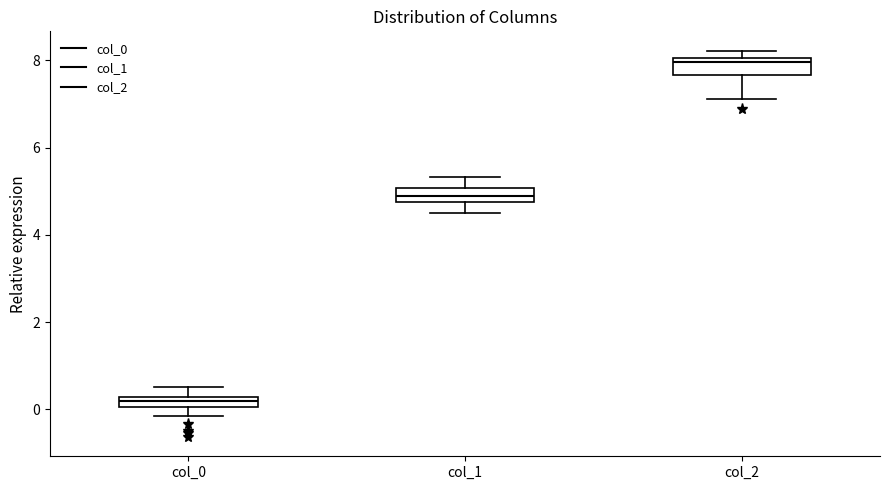

Which box has the highest median line?

col_2